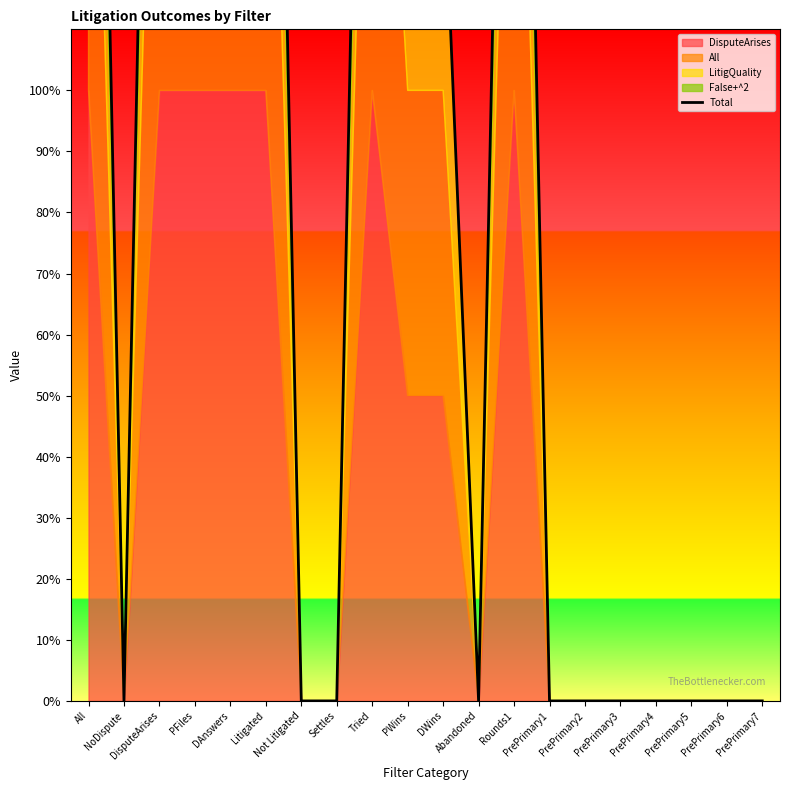

True or false: the data shows 2.5 at DWins.

False